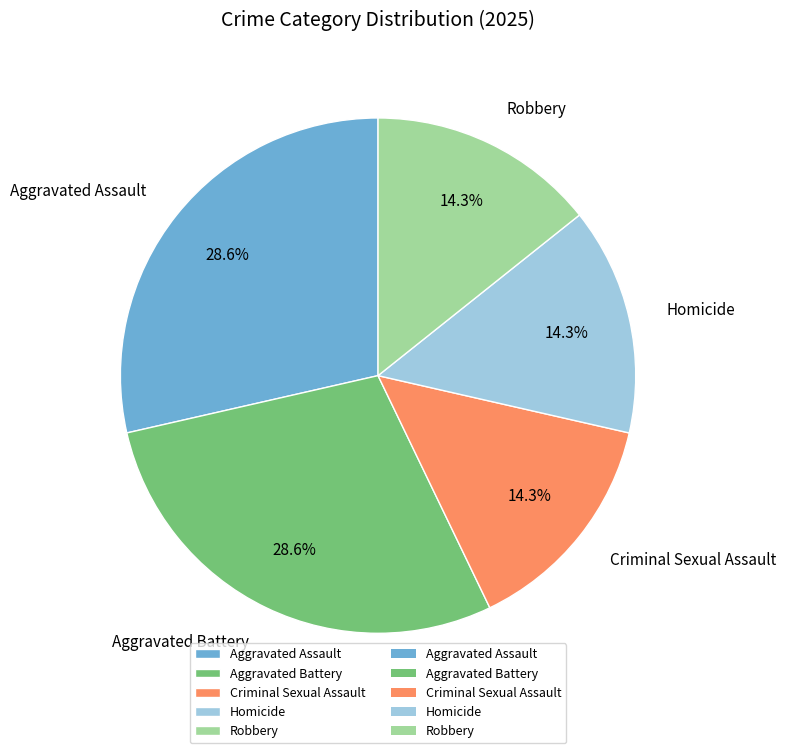

Is the sum of Homicide and Aggravated Assault greater than half?

No